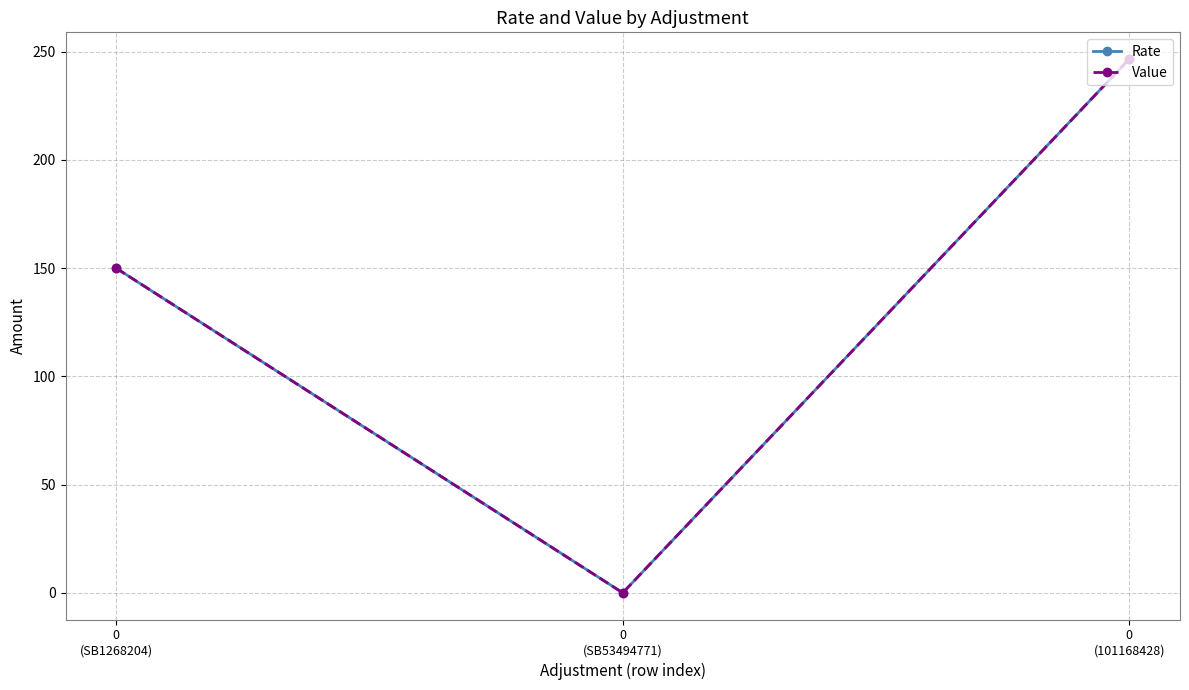

Which series has the largest total across all categories?

Rate